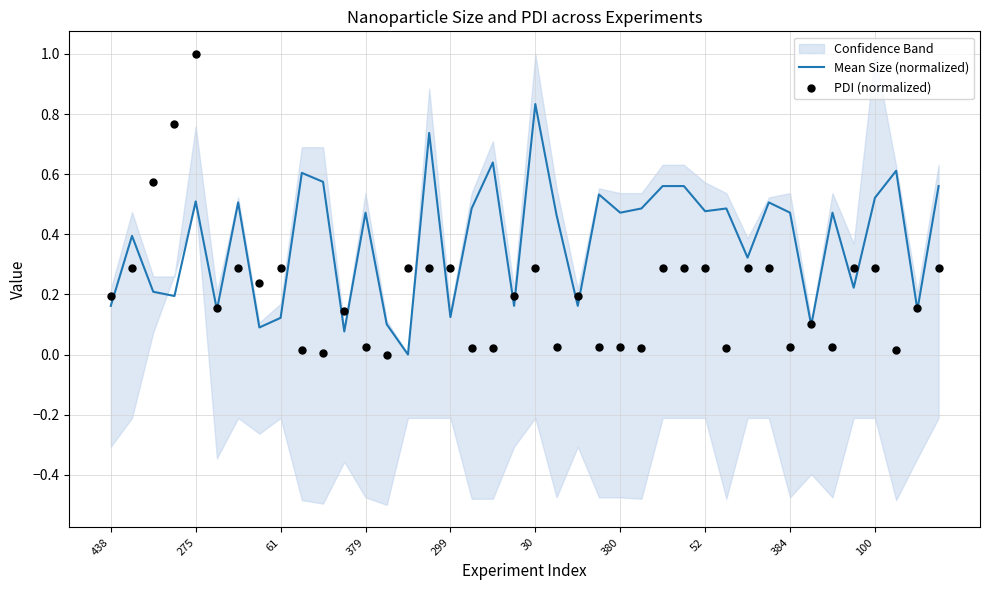

Which series has the largest total across all categories?

Mean Size (normalized)